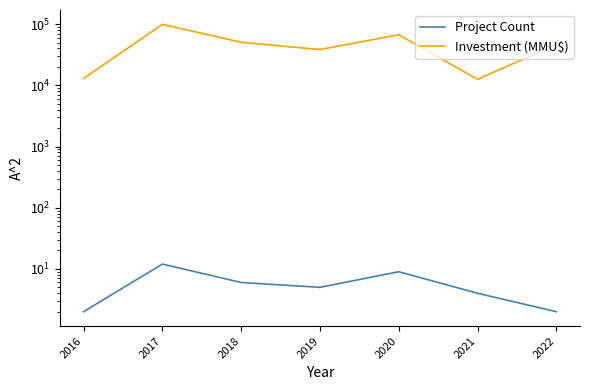

True or false: Project Count and Investment (MMU$) intersect in this chart.

False